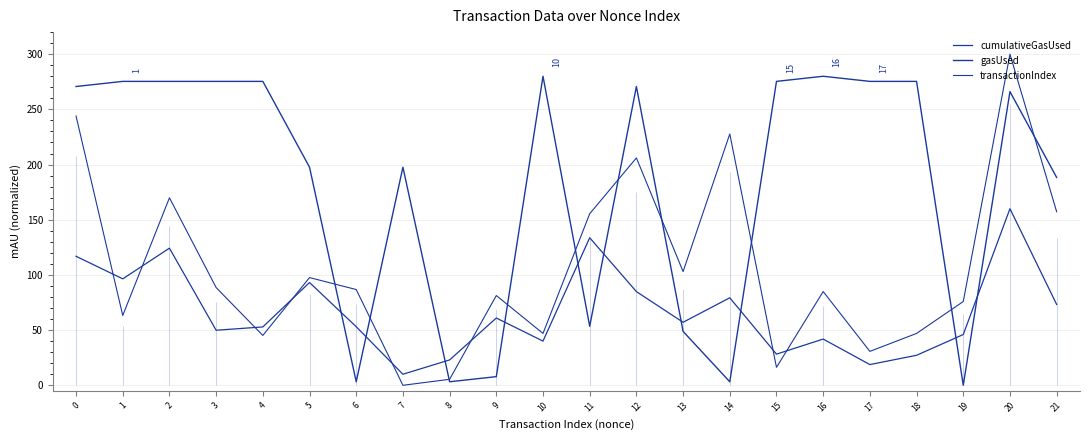

Where do gasUsed and transactionIndex first cross each other?

5 and 6